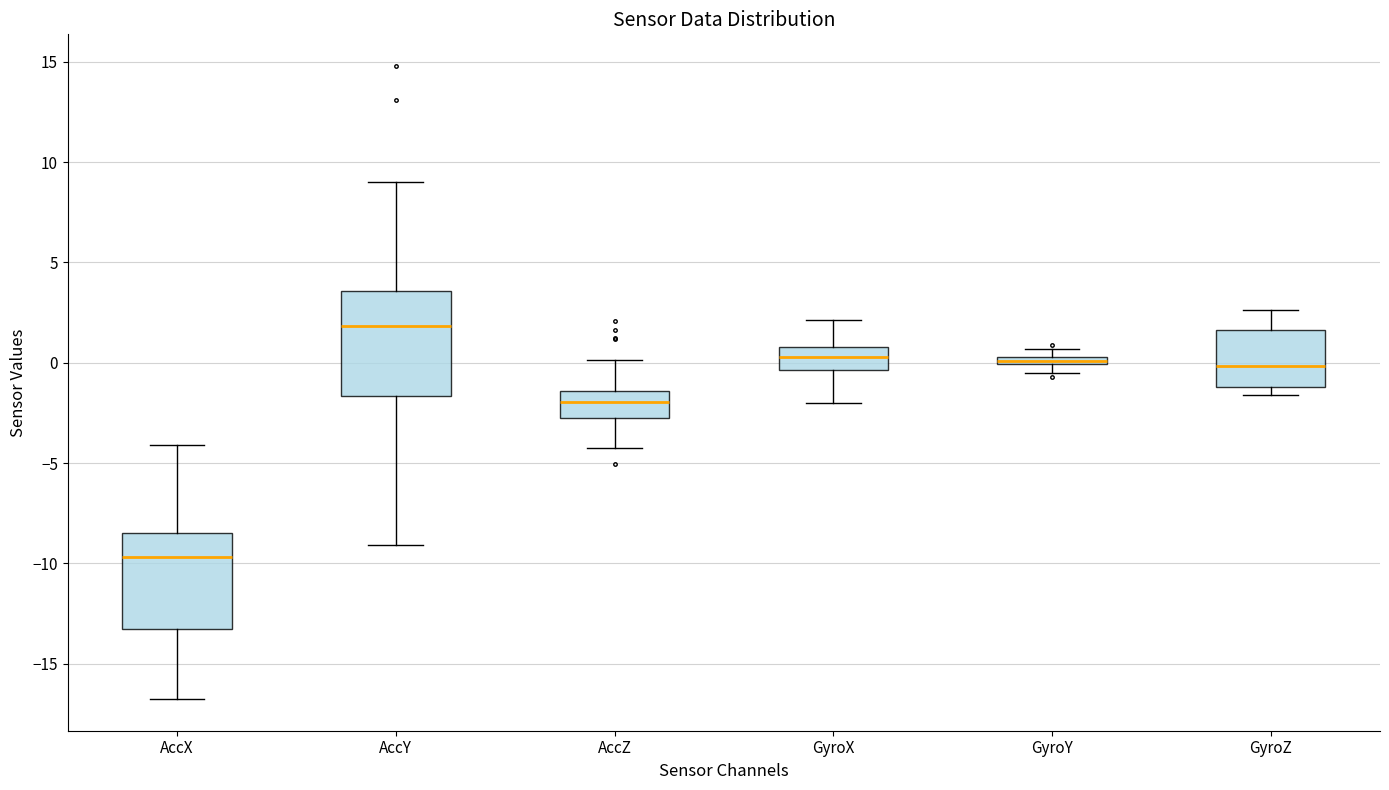

Where does the upper whisker of the box for AccZ end on the y-axis? The values are not printed on the chart, so give them approximately, as read against the axis.

0.0